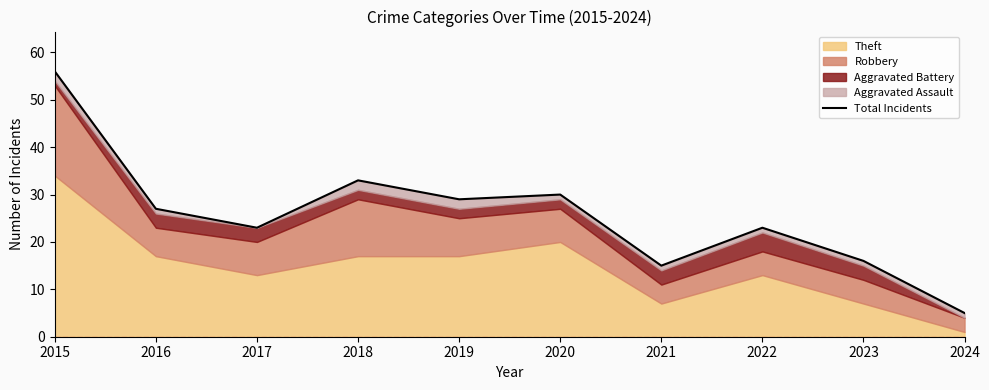

Which label corresponds to the smallest value in the chart?

2024